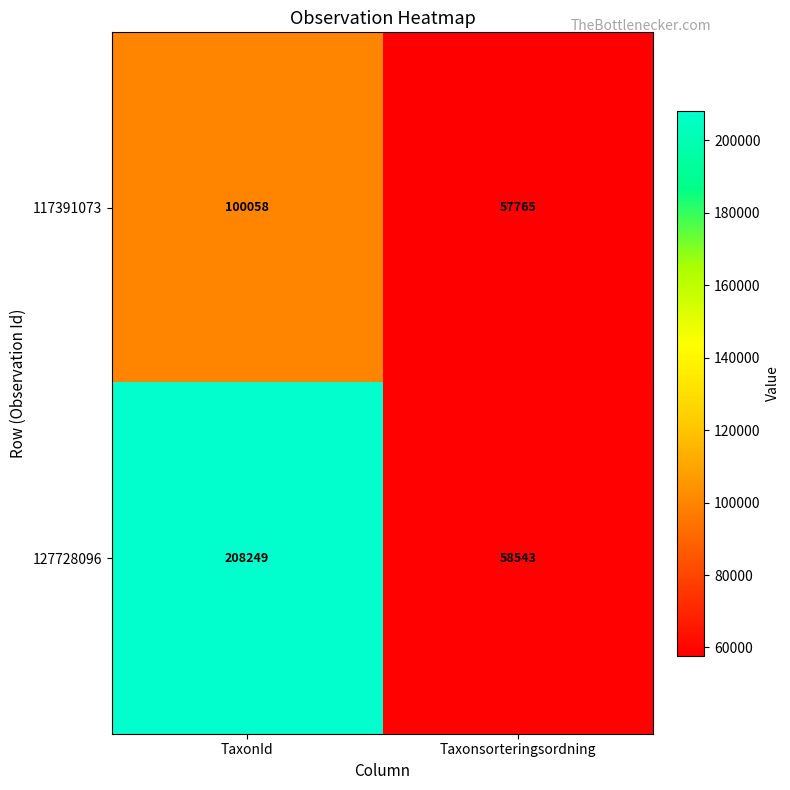

Reading left to right, extract all data points from this chart.

117391073: 100058	57765
127728096: 208249	58543